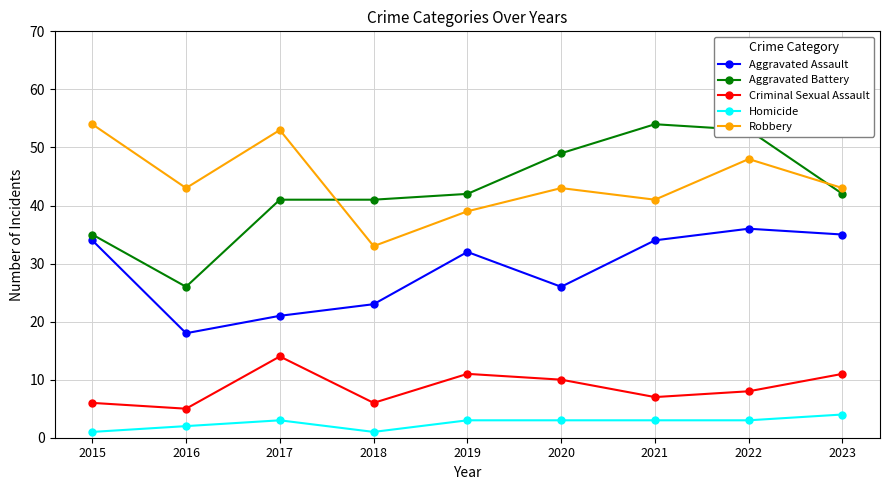

What is the maximum value shown in the chart?

54